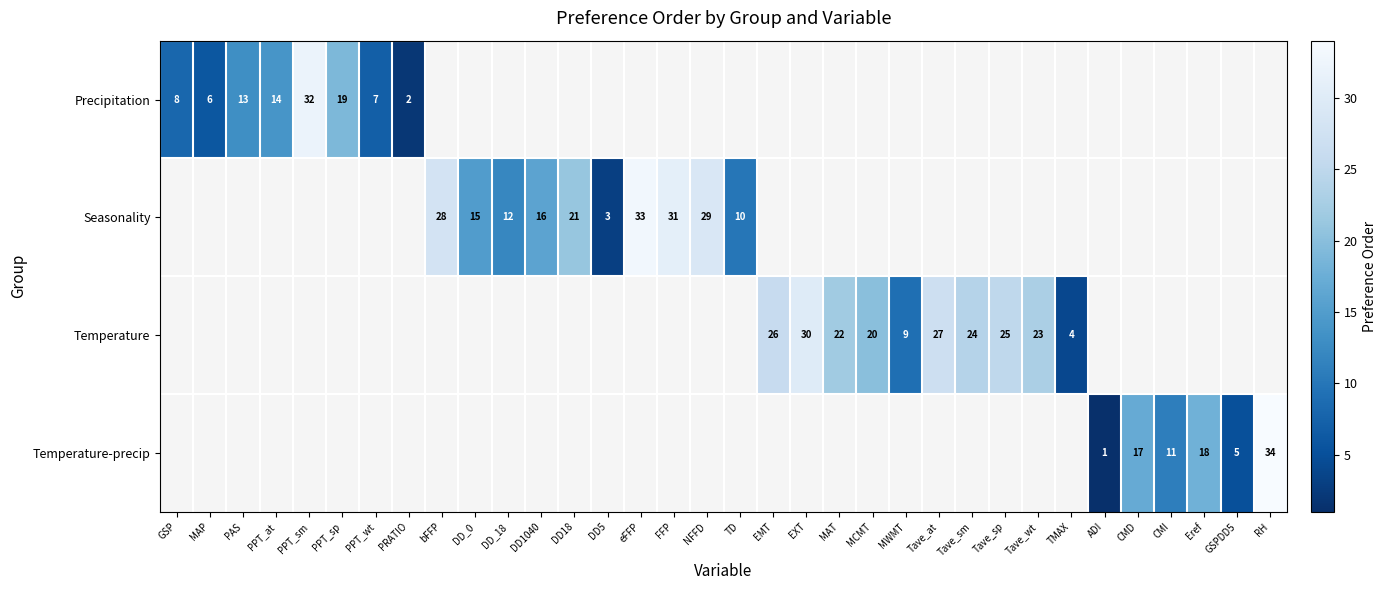

At how many categories does at least one series exceed 6?

28